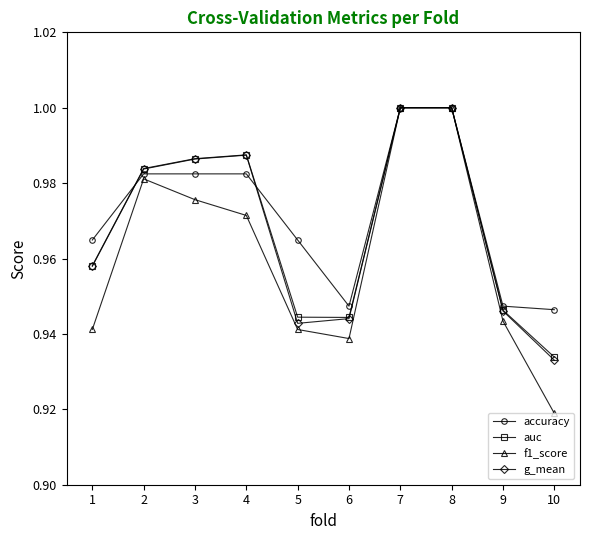

Is the value of accuracy at 10 greater than the value of g_mean at 10?

Yes